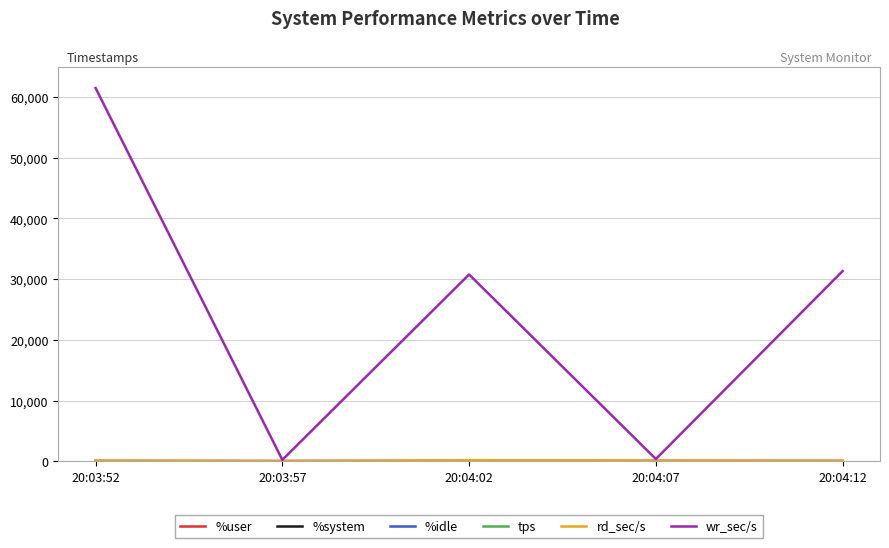

Which series has the largest total across all categories?

wr_sec/s